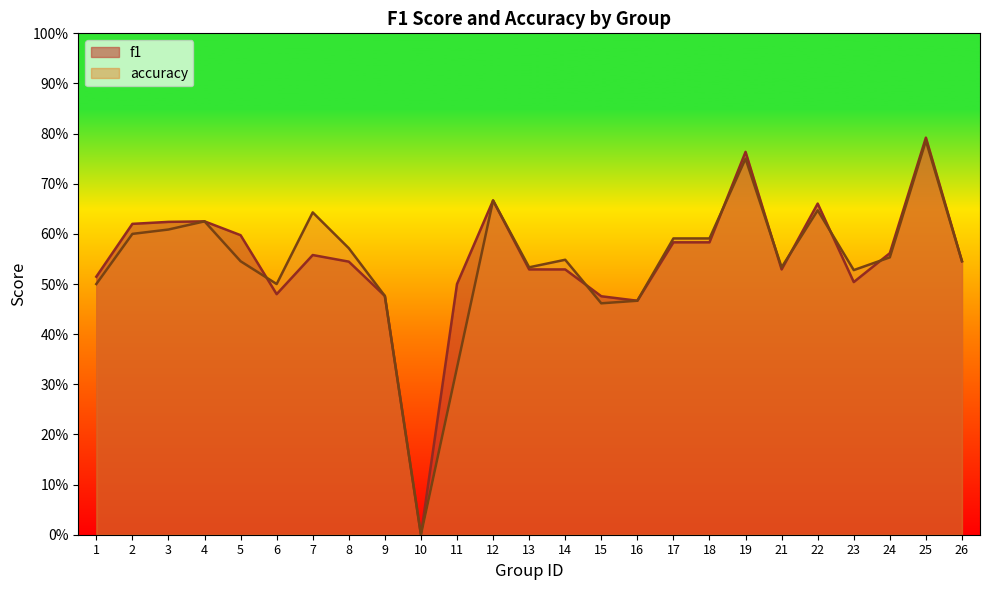

Is the value of f1 at 4 greater than the value of accuracy at 11?

Yes